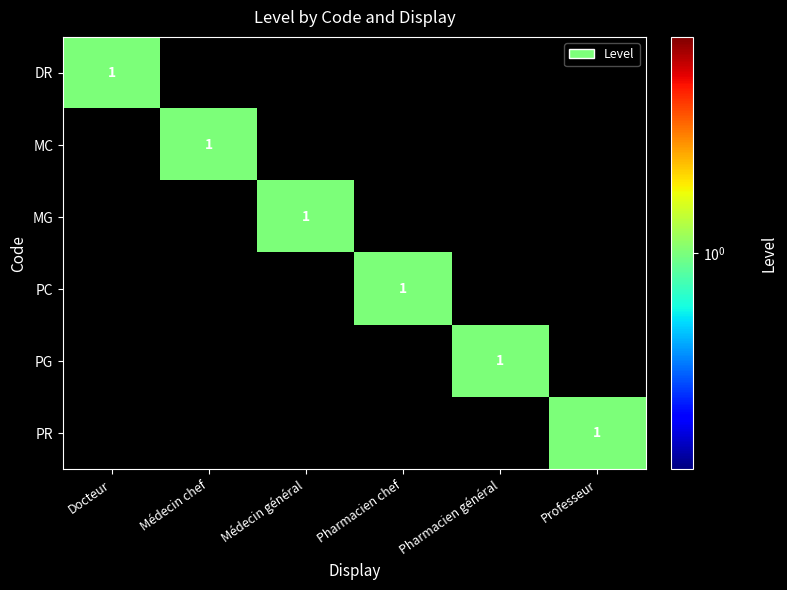

What is the sum of all PR values?

1